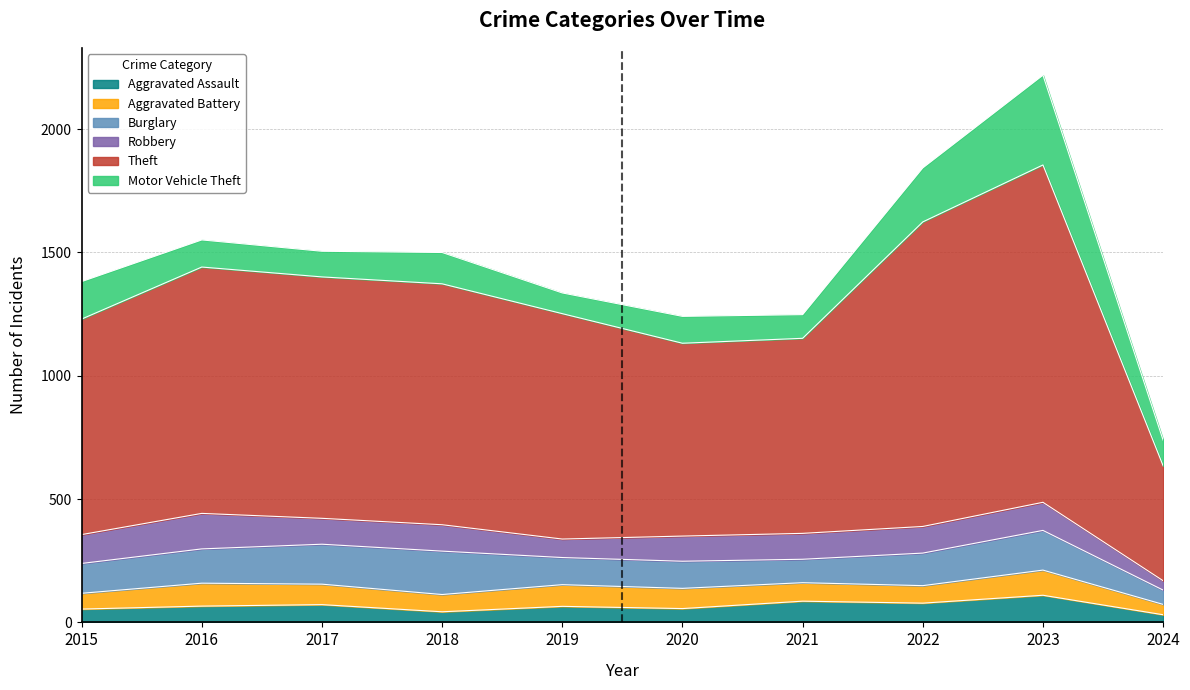

At which category does the chart reach its peak across all series?

2023